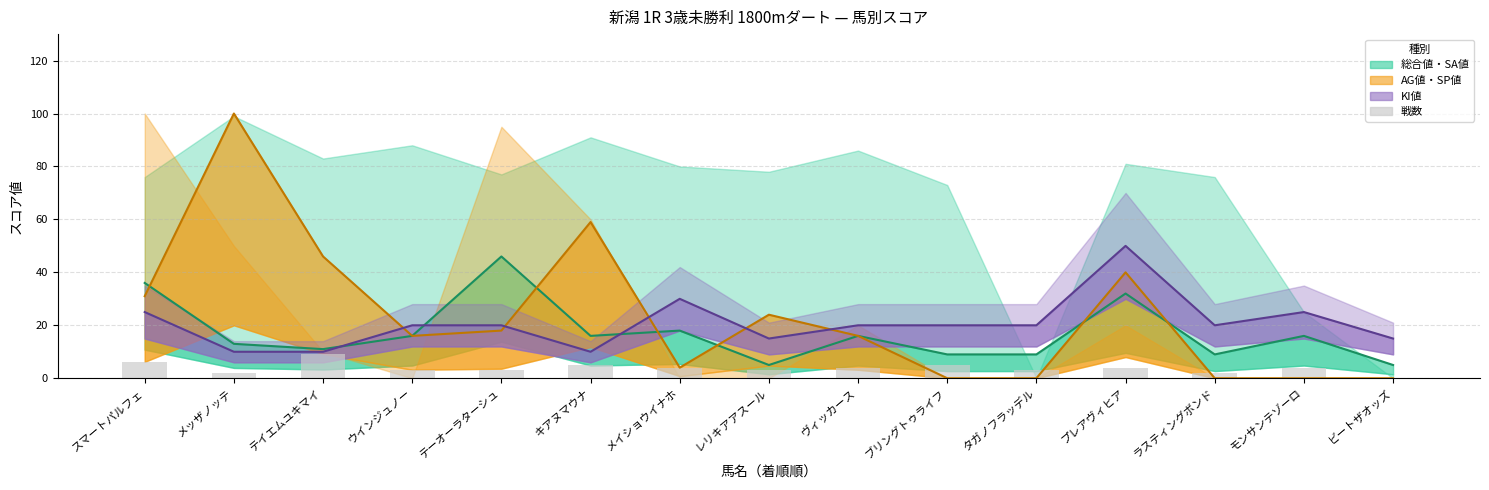

Reading left to right, what are all the values shown in this chart?

スマートパルフェ=6	メッザノッテ=2	テイエムユキマイ=9	ウインジュノー=3	テーオーラターシュ=3	キアヌマウナ=5	メイショウイナホ=4	レリキアアスール=3	ヴィッカース=4	ブリングトゥライフ=5	タガノフラッデル=3	プレアヴィヒア=4	ラスティングボンド=2	モンサンテゾーロ=4	ビートザオッズ=0